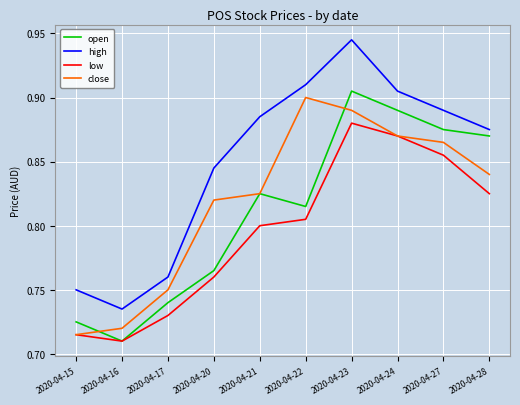

Where is high nearest to the value 0?

2020-04-16